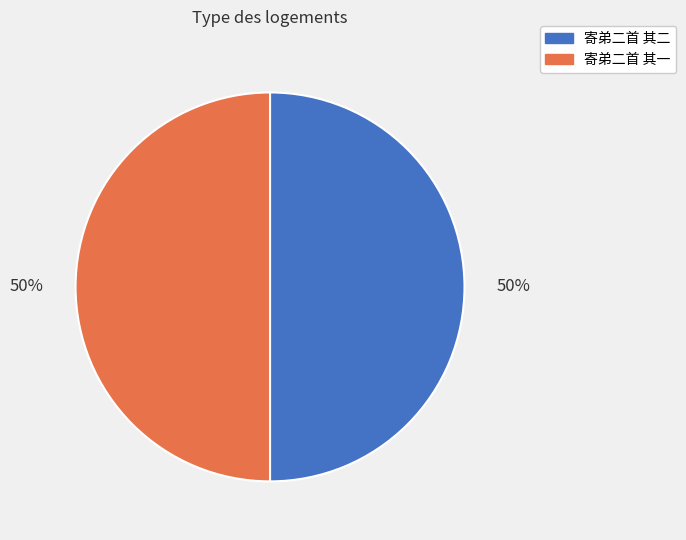

What percentage is the 寄弟二首 其一 slice, to the nearest percent?

50%